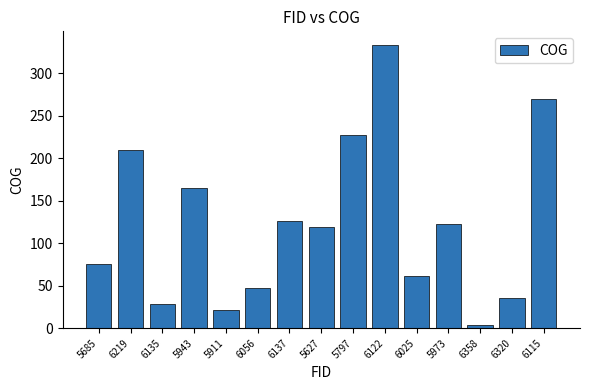

The chart shows a value of 62.1 at 6056. True or false?

False